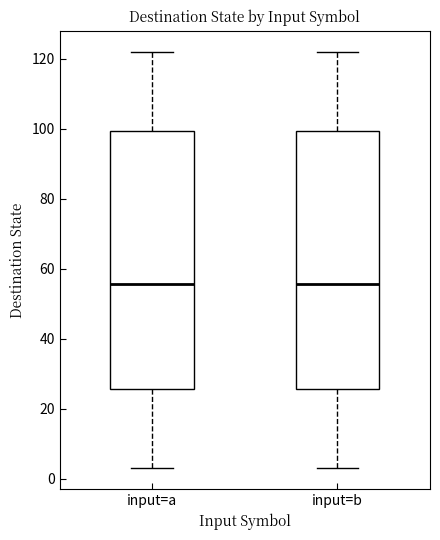

Reading left to right, transcribe this box plot: for each box, give where its median line is, the range the box spans, and where its two whiskers end, as read against the y-axis. The values are not printed on the chart, so give them approximately, as read against the axis.

input=a: median 56, box 26 to 100, whiskers 4 to 122
input=b: median 56, box 26 to 100, whiskers 4 to 122